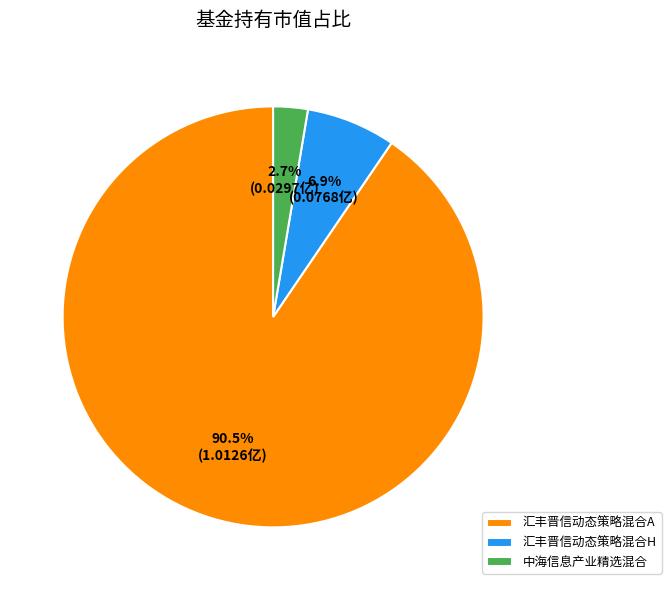

Does any single category account for the majority?

Yes